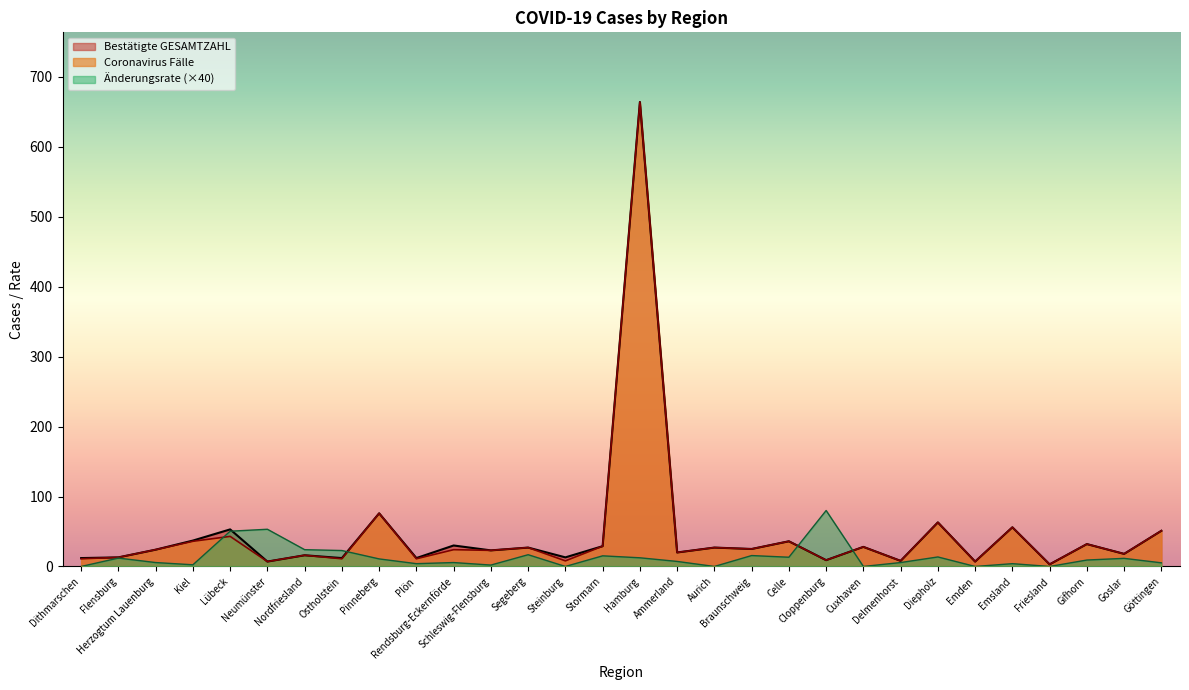

What position from the left is Nordfriesland?

7